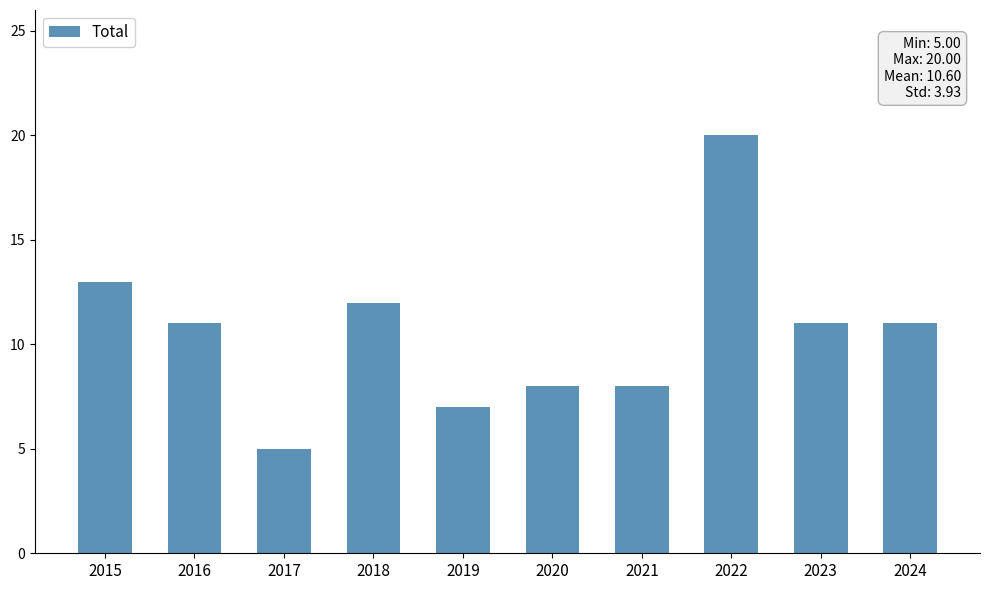

What is the value of the 5th bar from the left?

7